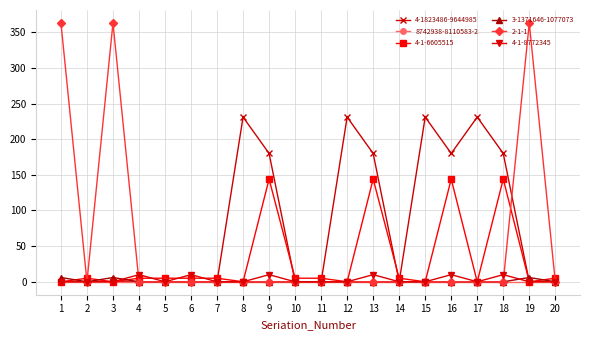

Is the value of 3-1371646-1077073 at 20 greater than the value of 4-1823486-9644985 at 9?

No